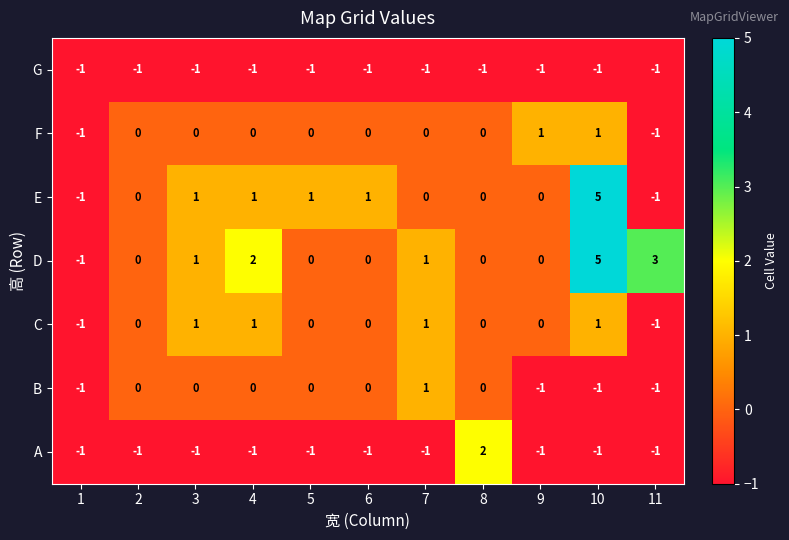

Count the number of data series in this chart.

7